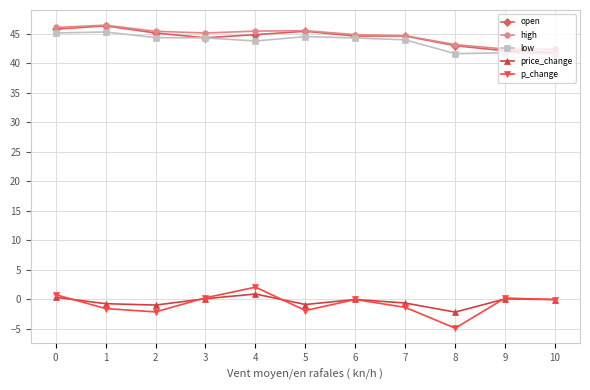

What is the spread (max minus min) of values at 8?

48.1